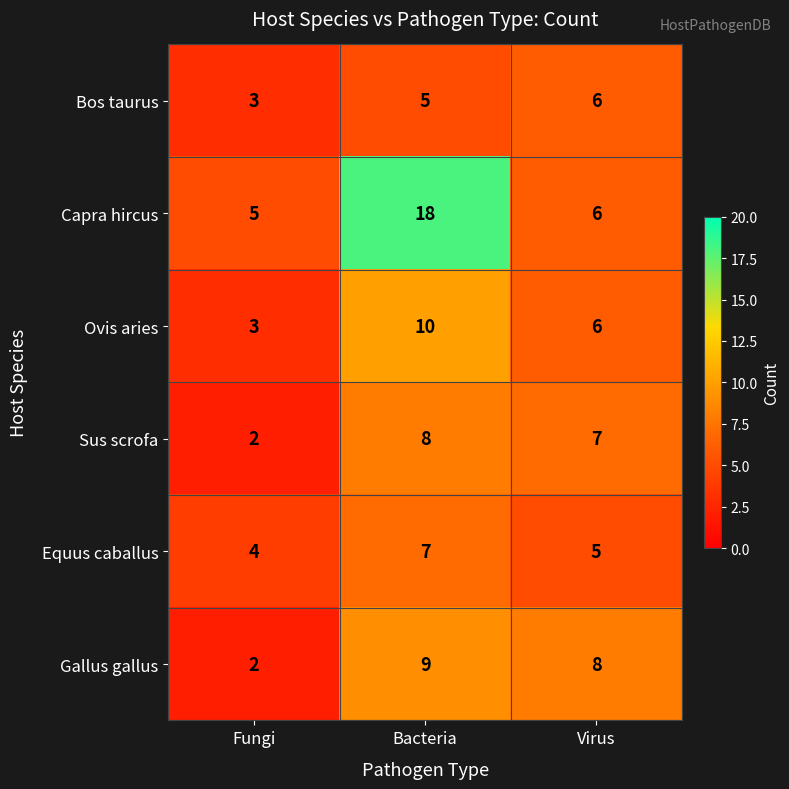

Which series changed the most between Fungi and Virus?

Gallus gallus